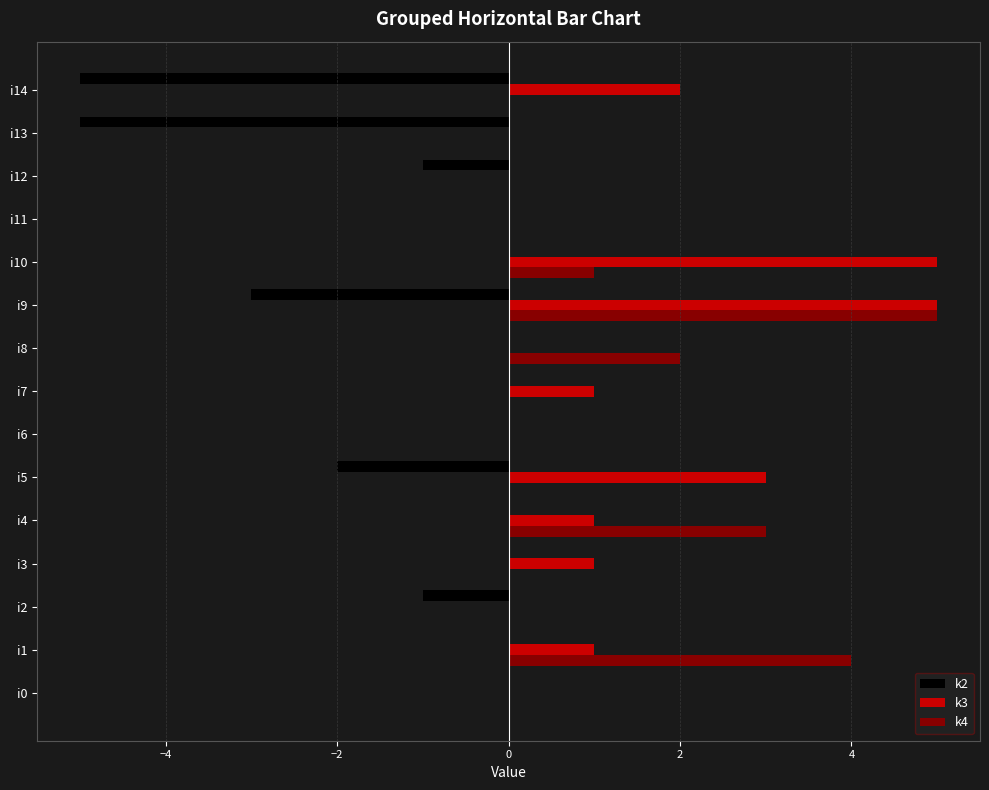

The k2 series shows 3 at i6. True or false?

False